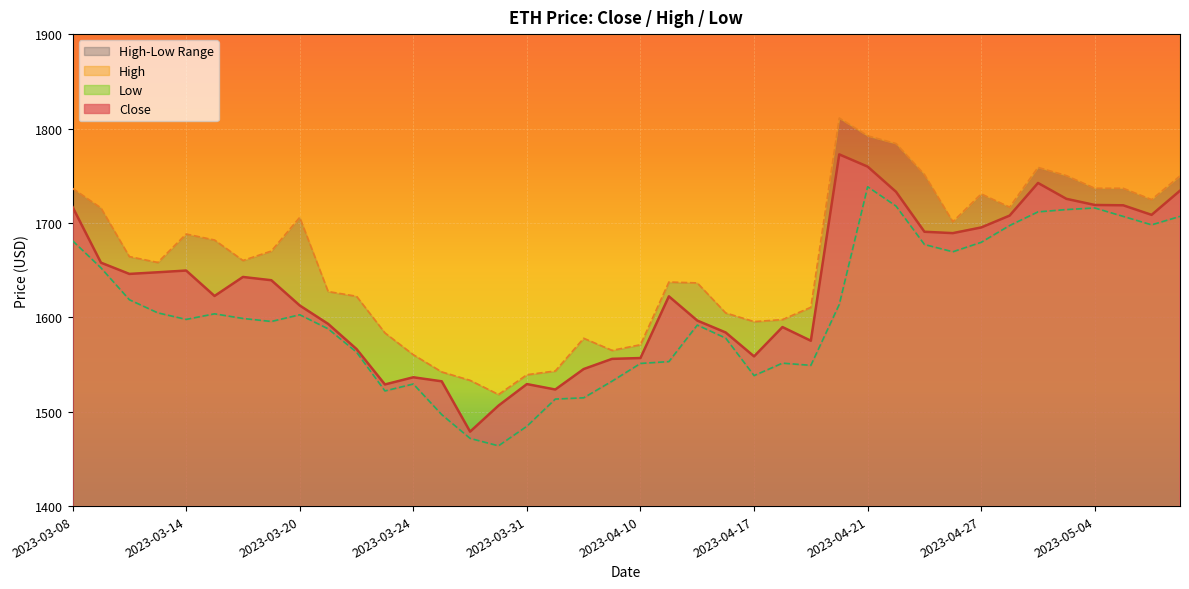

True or false: High and Low intersect in this chart.

False